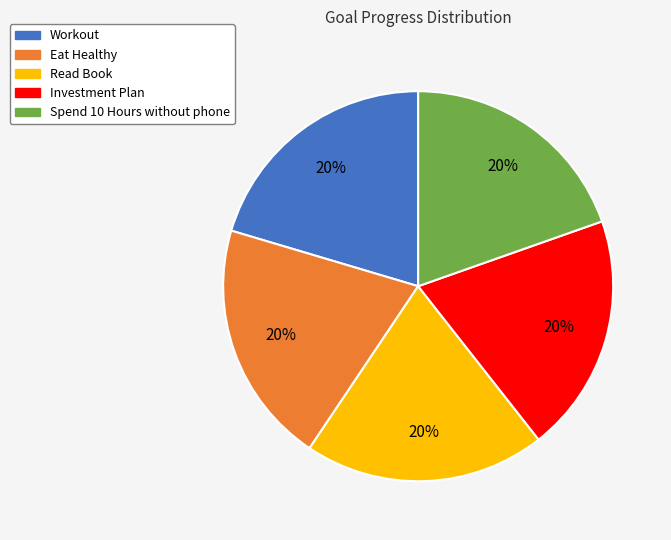

The Investment Plan slice represents 20% of the pie. True or false?

True